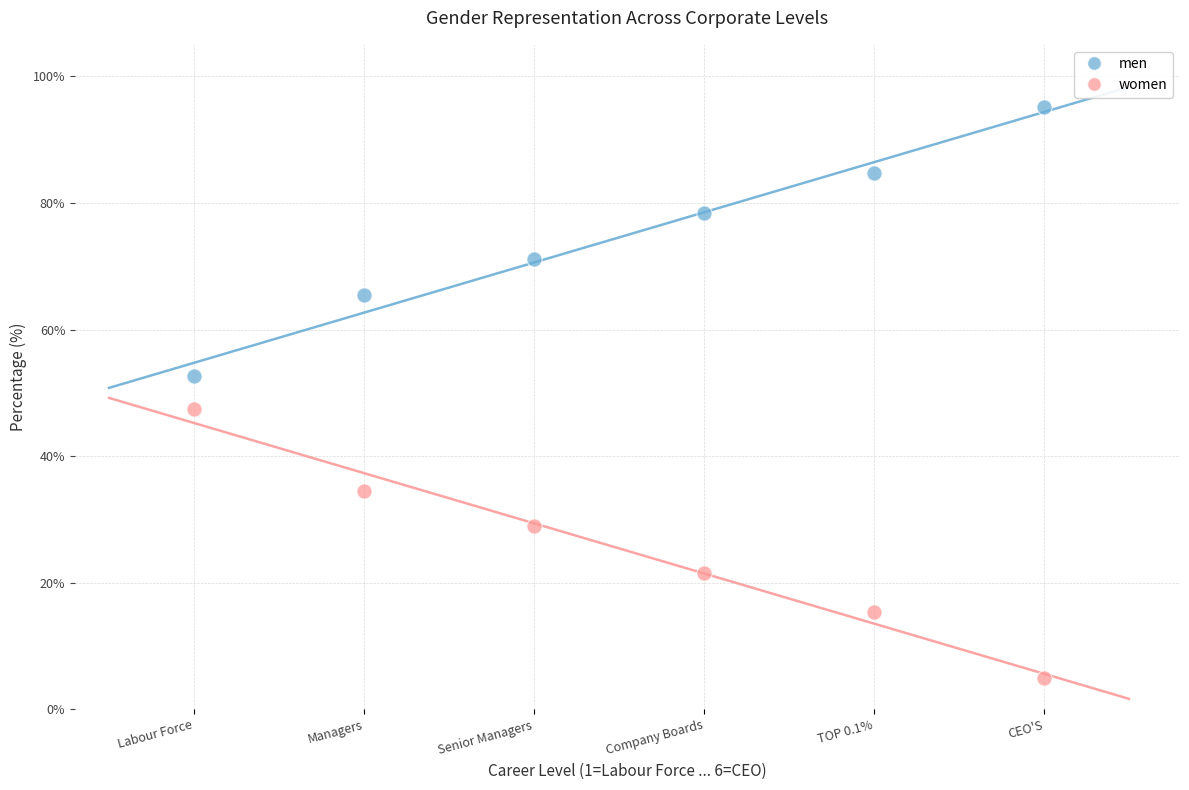

Which series contains the highest Y value?

men